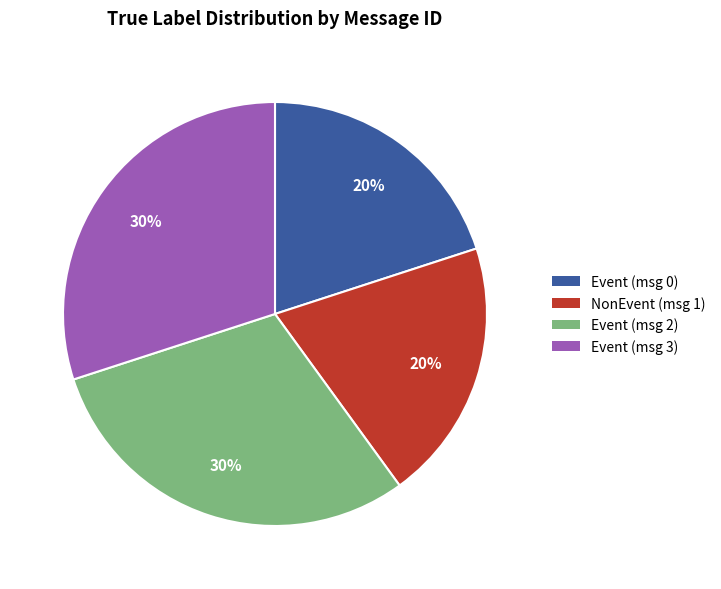

Approximately how many times larger is the value at Event (msg 3) compared to Event (msg 2)?

1.0